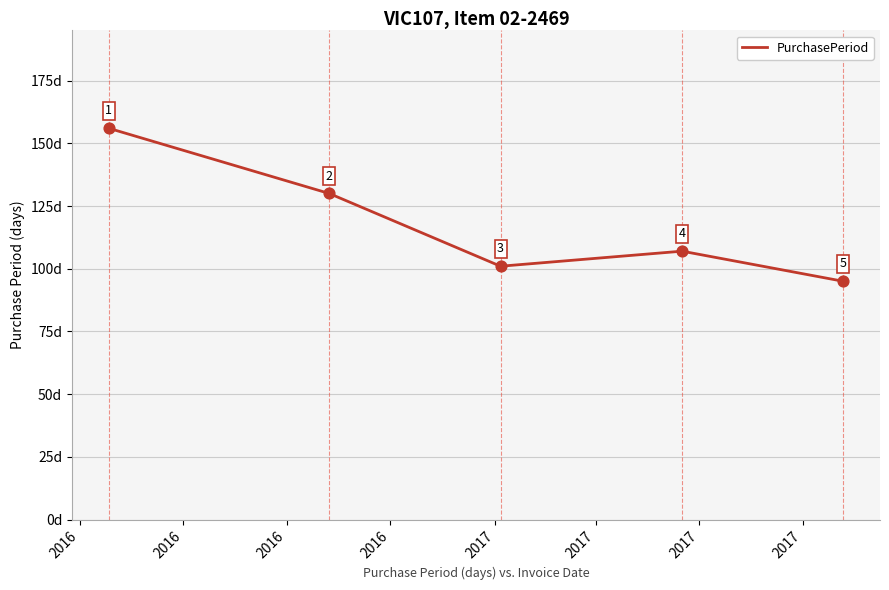

What is the maximum value shown in the chart?

156